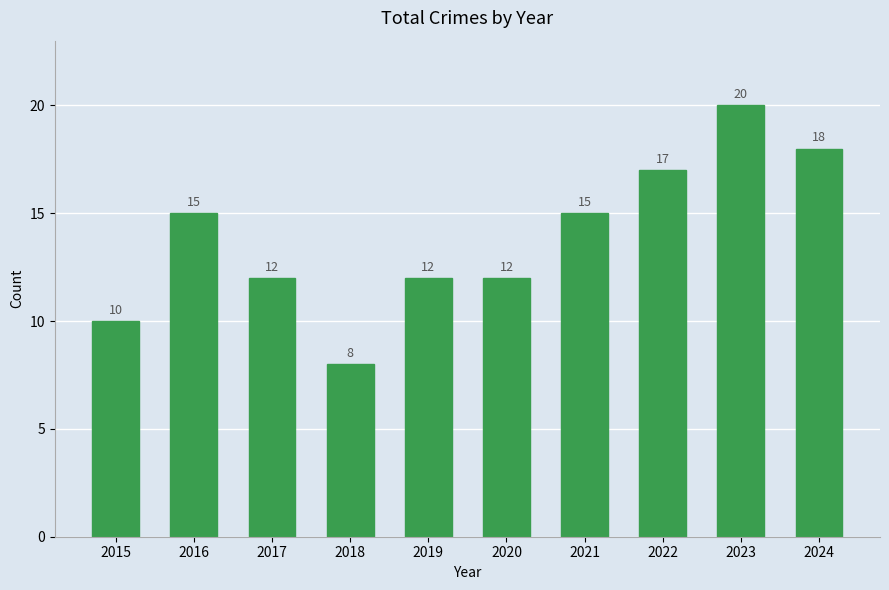

Is it true that the value at 2016 is 21?

False